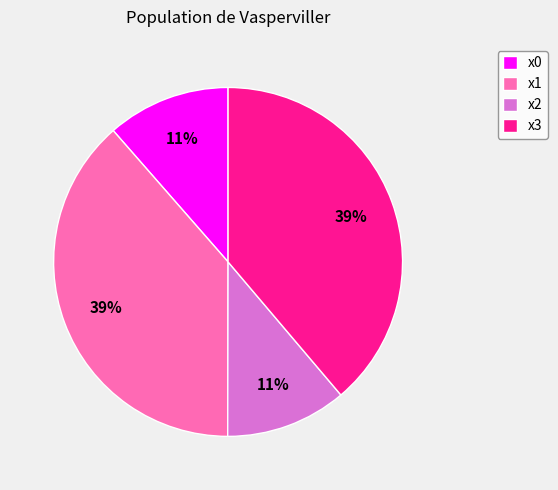

The x0 slice represents 11% of the pie. True or false?

True